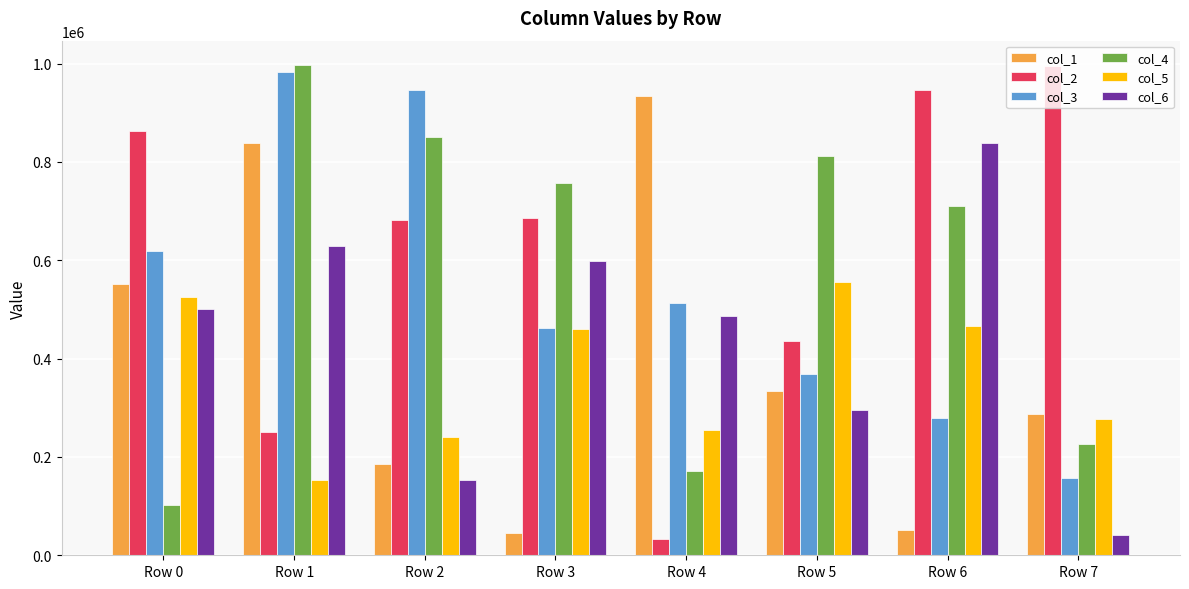

Where does the col_2 series first go above 686001?

Row 0